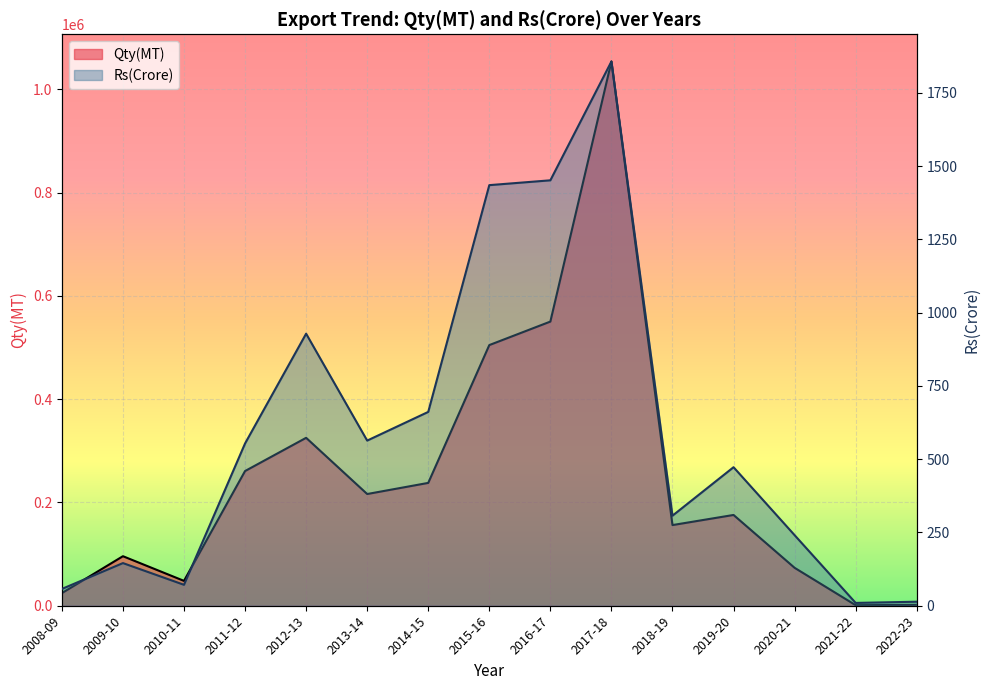

What is the sum of all Rs(Crore) values?

8768.2